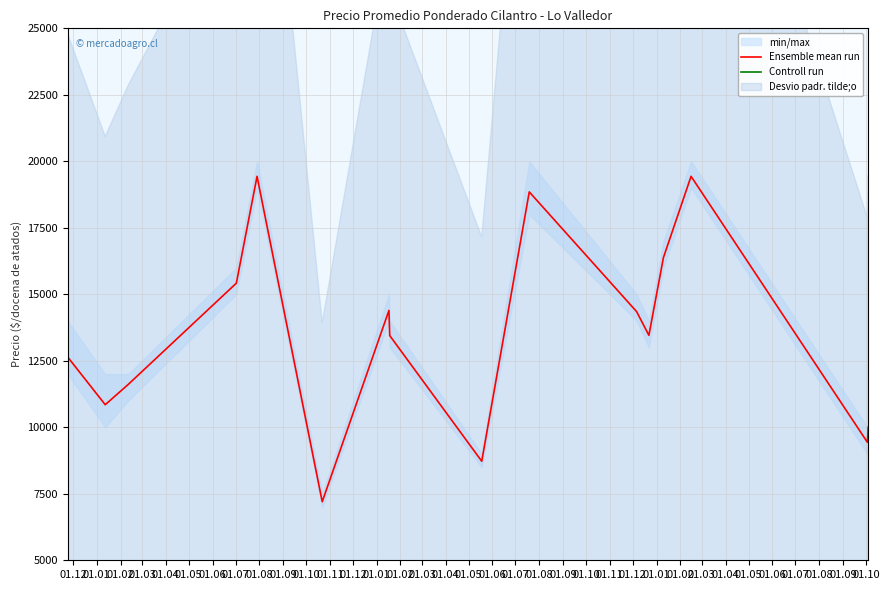

What is the maximum value for Ensemble mean run?

19436